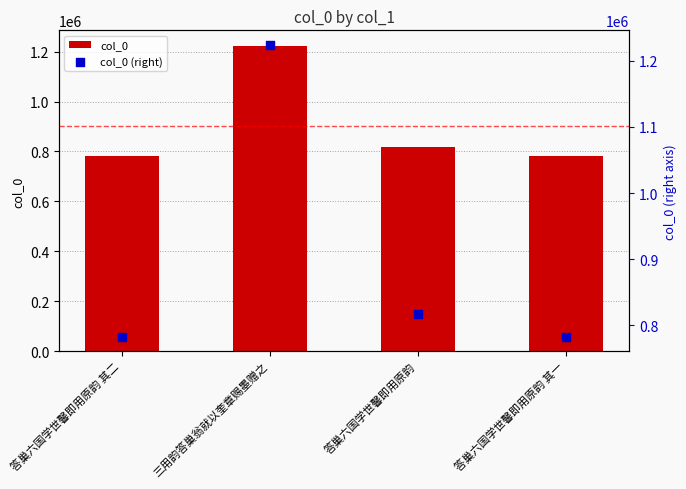

Which series has the largest total across all categories?

col_0